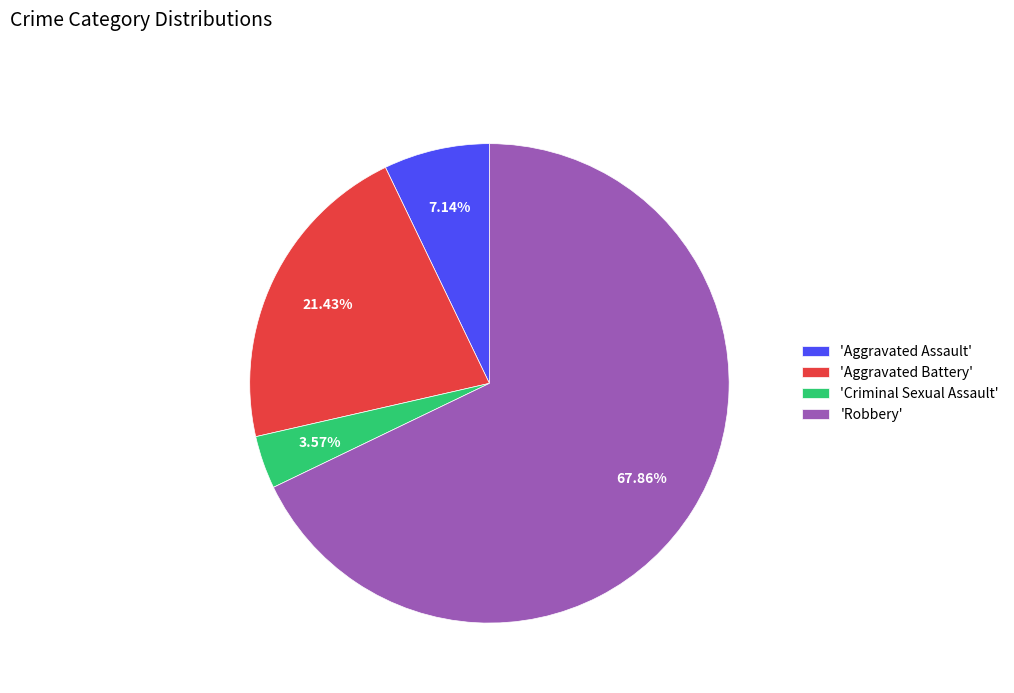

What is the smallest slice in the pie chart?

'Criminal Sexual Assault'